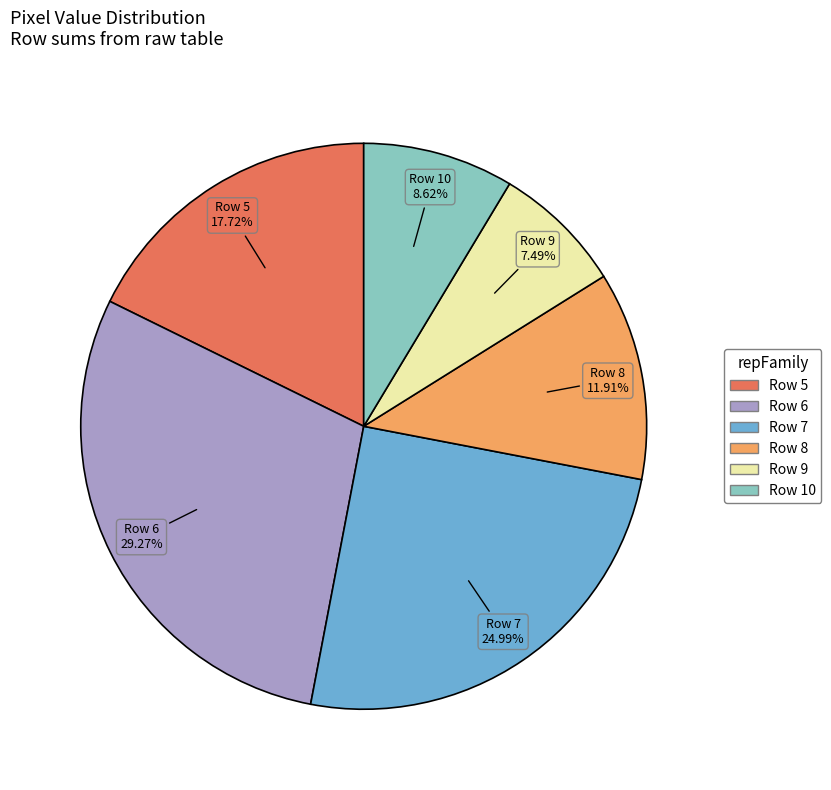

Combined, do Row 9 and Row 5 account for over 50%?

No